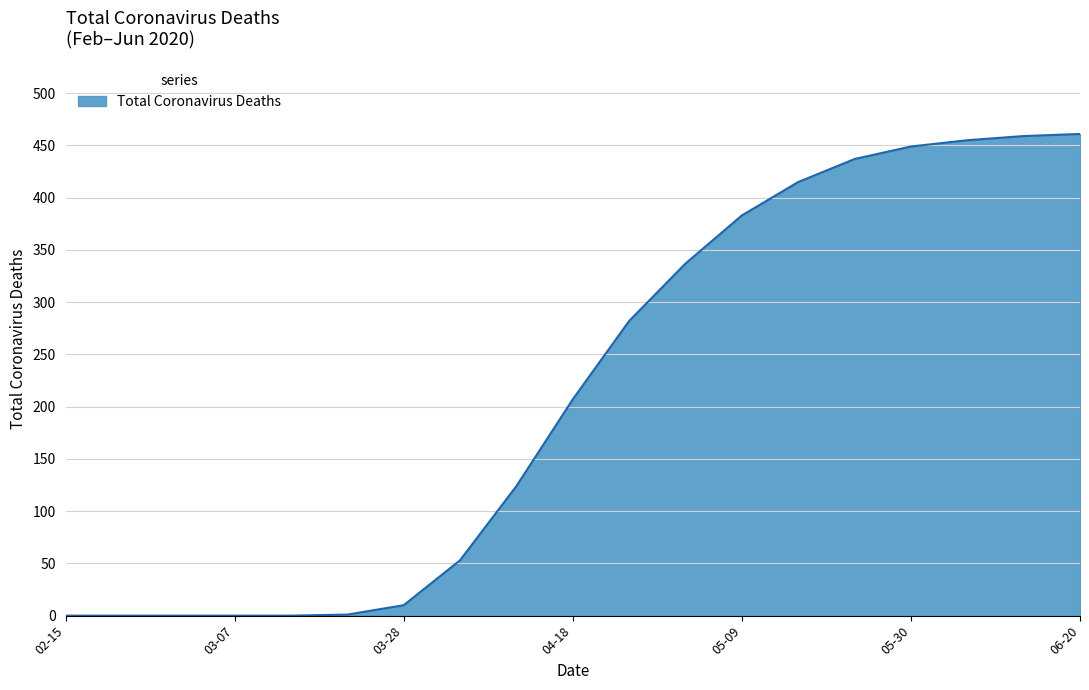

What is the difference between the maximum and minimum values?

461